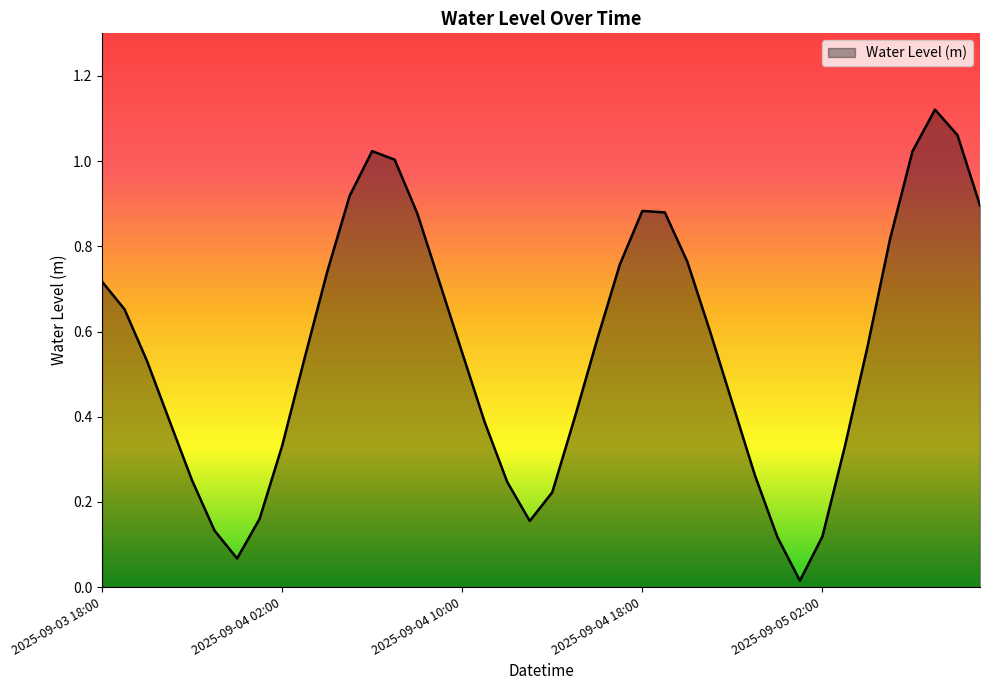

Which label corresponds to the smallest value in the chart?

2025-09-05 01:00